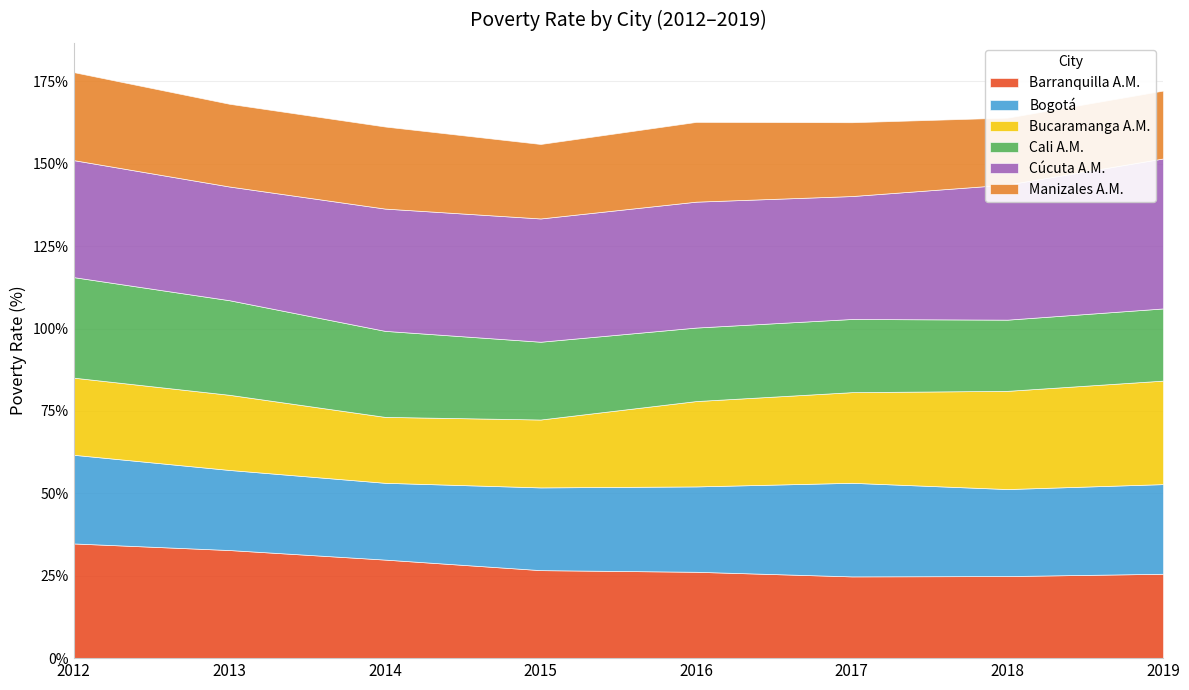

Where is the first local minimum for Barranquilla A.M.?

2017